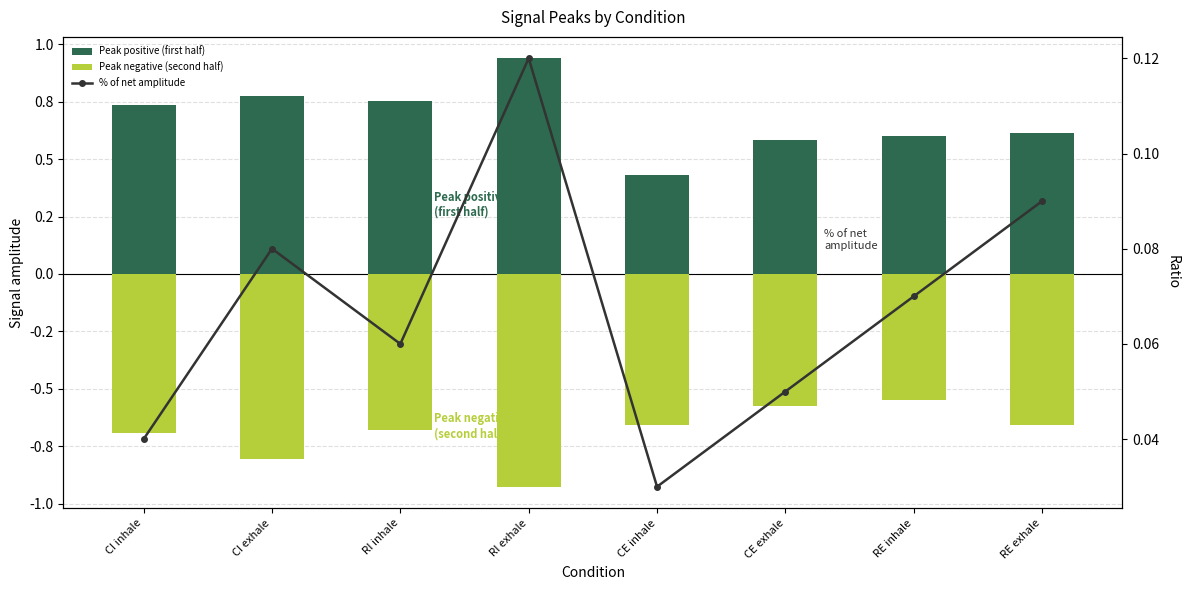

What is the total value across all series at RI exhale?

0.1